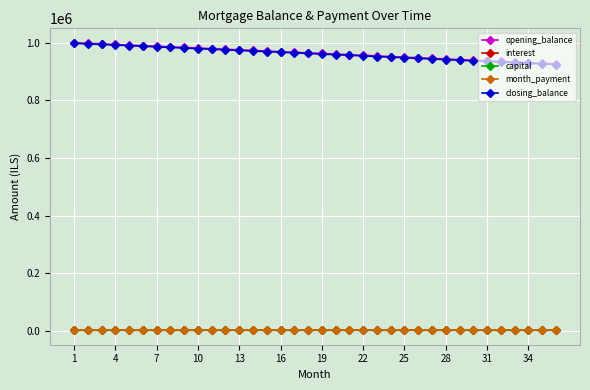

Which series has the largest range (max minus min)?

closing_balance